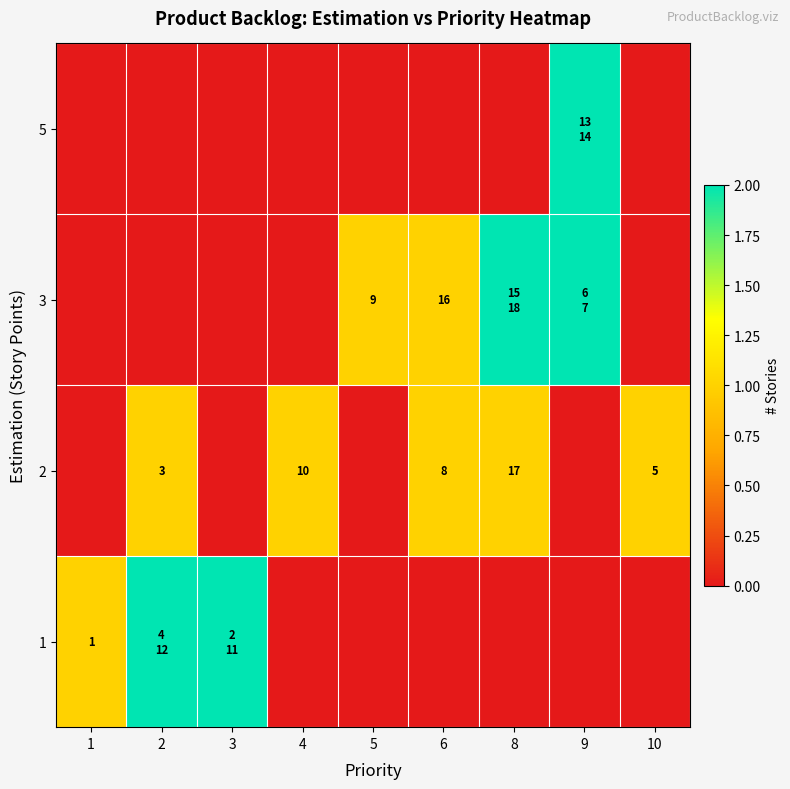

Which series has the largest total across all categories?

row_2